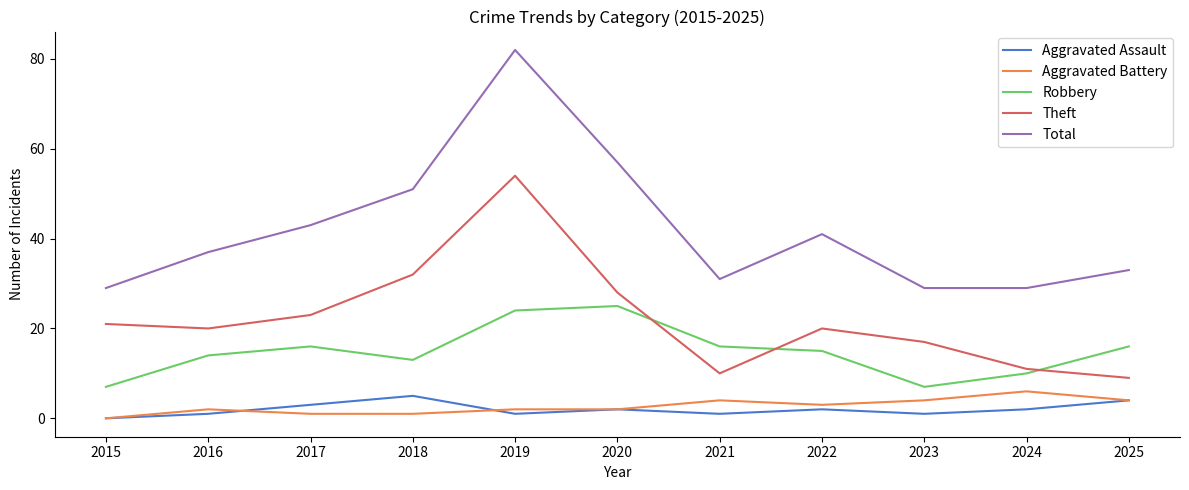

What is the difference between the highest and lowest values at 2019?

81